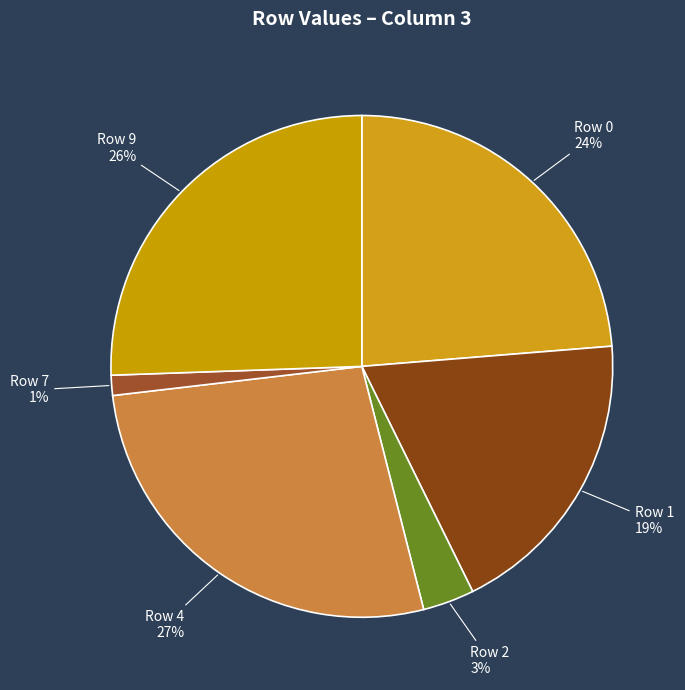

Is there a majority slice in this chart?

No